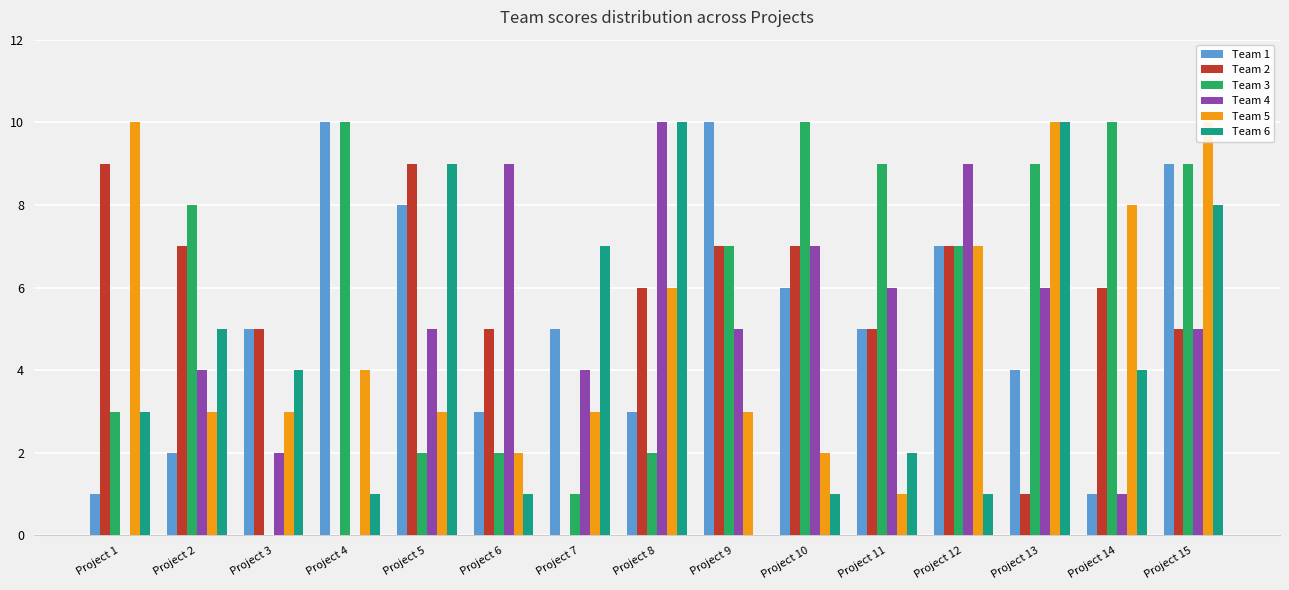

What is the spread (max minus min) of values at Project 5?

7